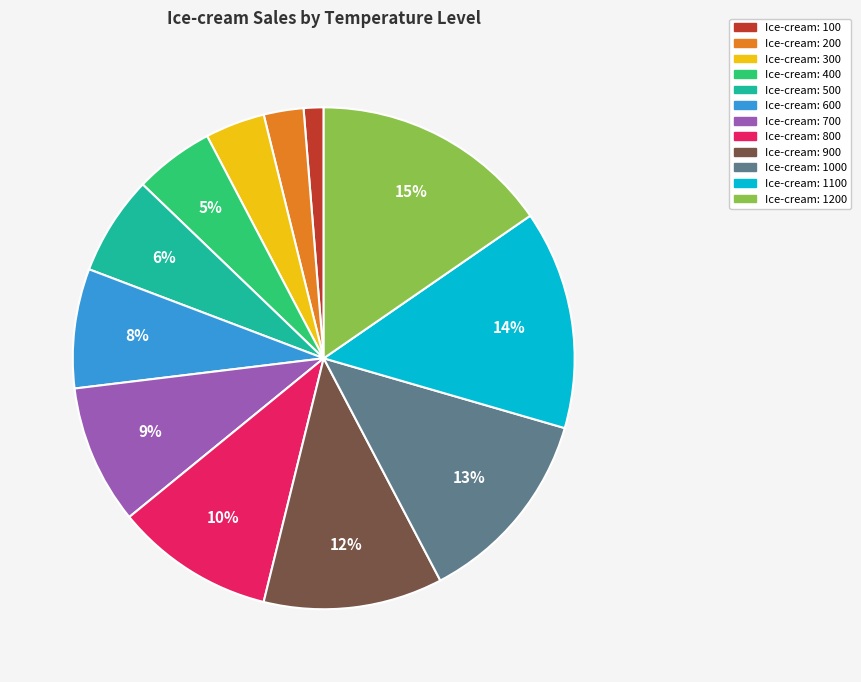

Does any single category account for the majority?

No